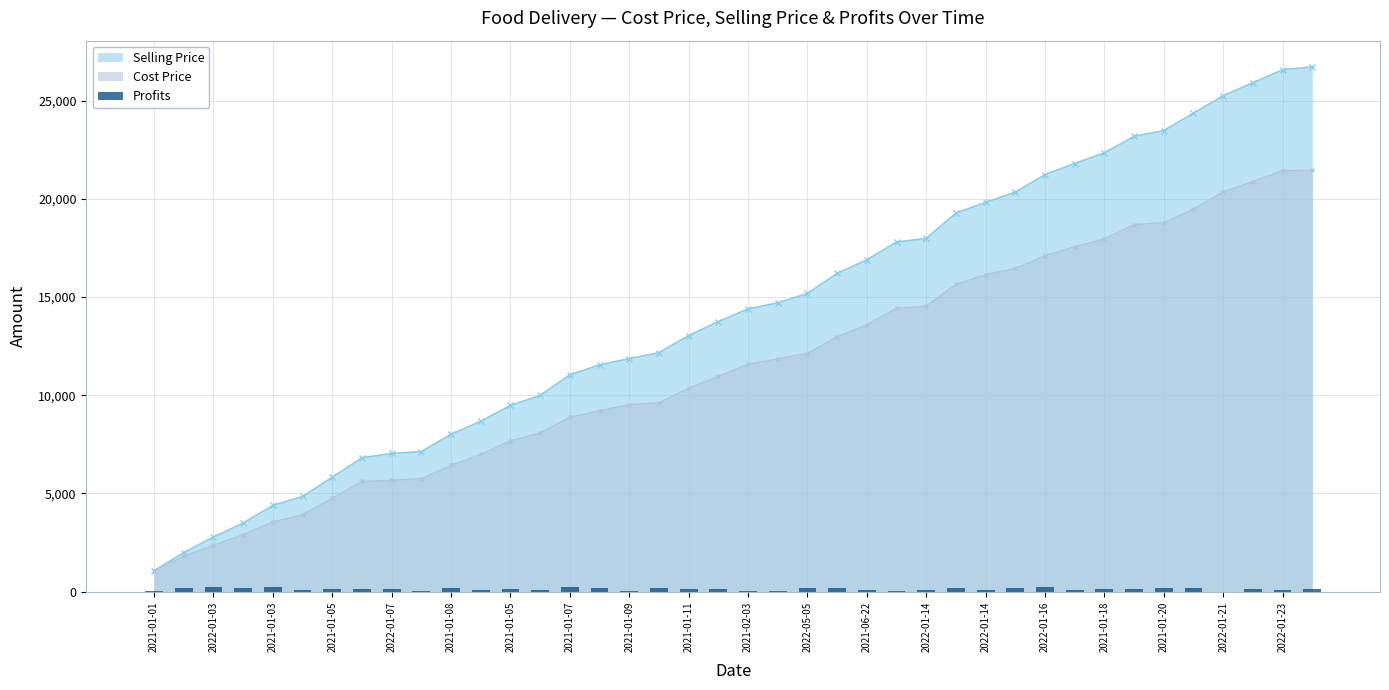

The value at 2022-01-16 is 252.7. True or false?

True